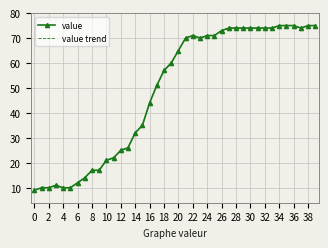

At how many categories does at least one series exceed 55?

22